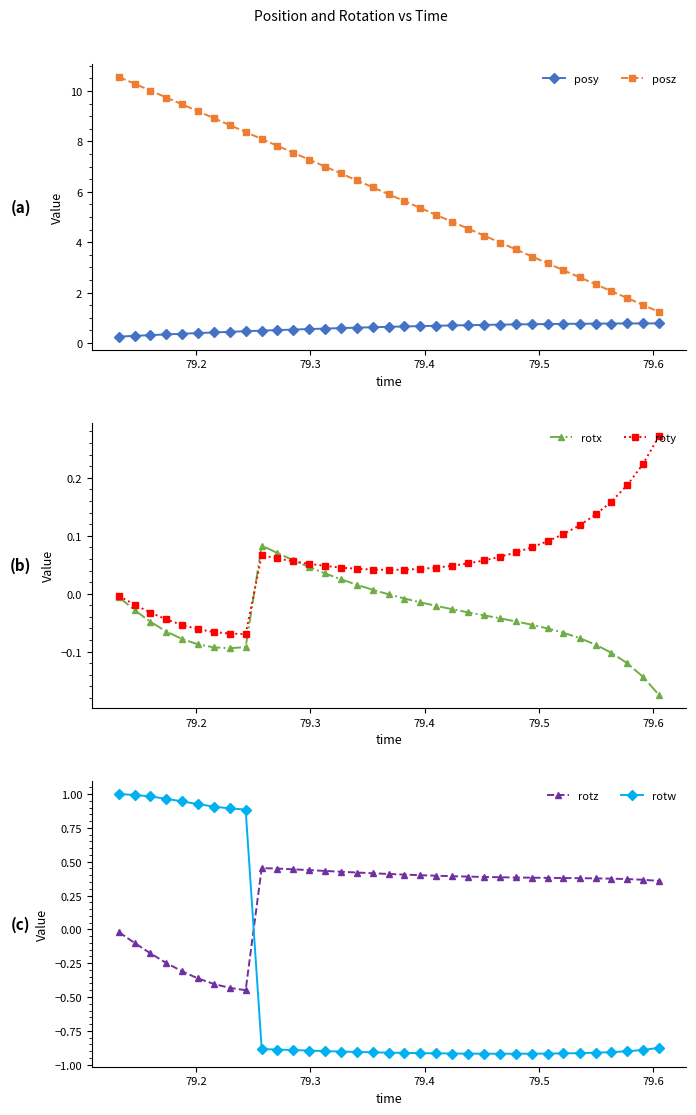

True or false: posz and posy intersect in this chart.

False